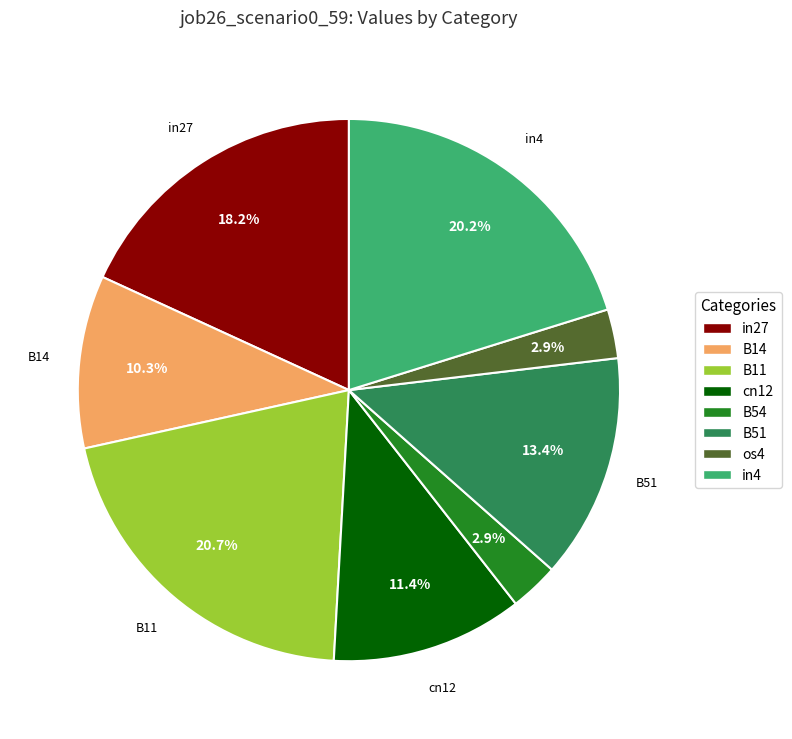

How many segments does this pie chart have?

8